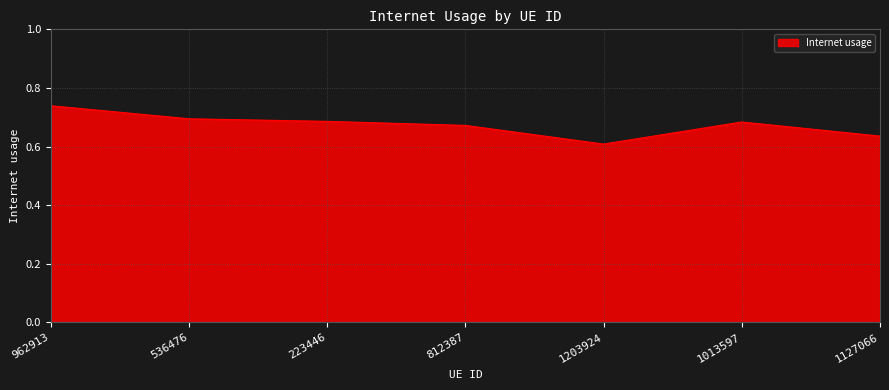

What position from the right is 962913?

7